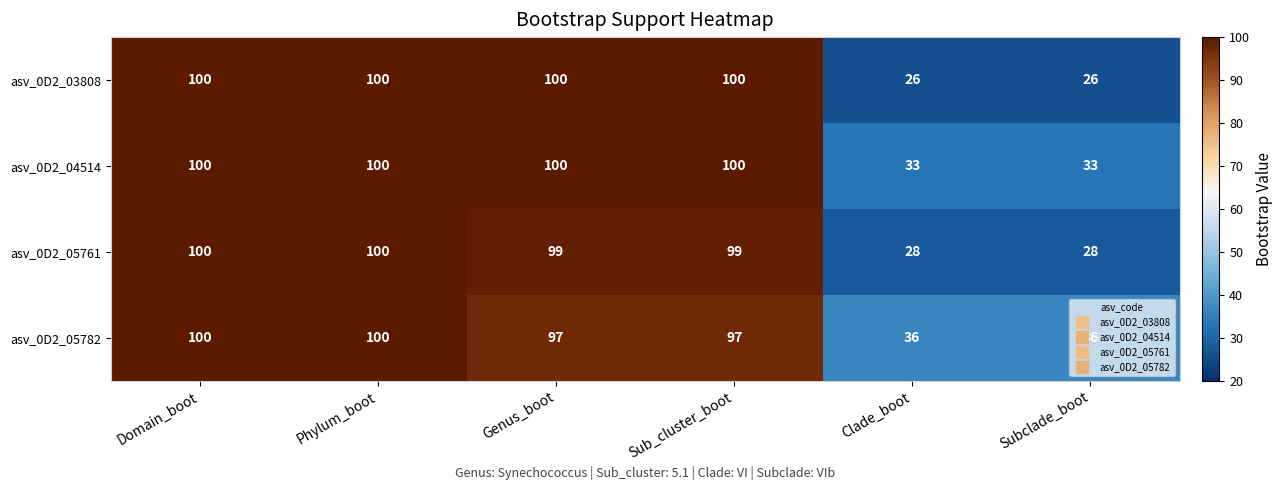

The value of asv_0D2_03808 at Genus_boot is 178. True or false?

False